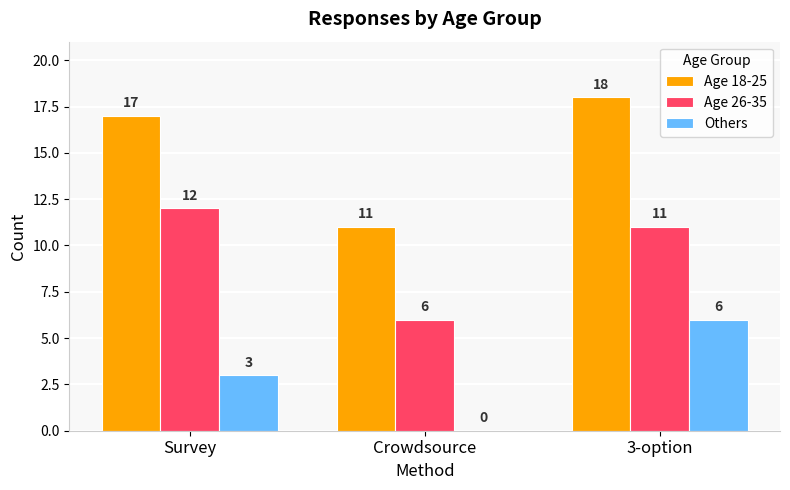

What is the sum of the Age 26-35 values at 3-option and Crowdsource?

17